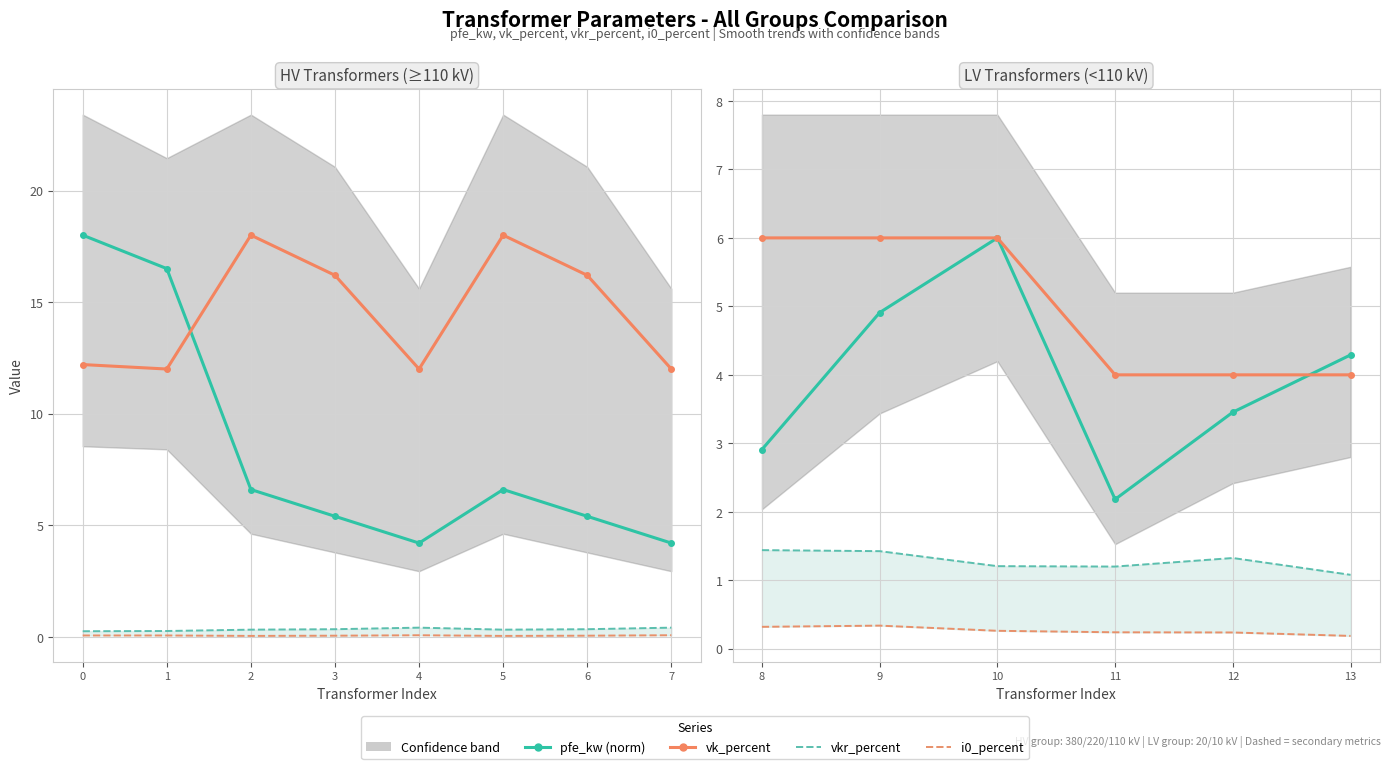

What is the difference between the second highest and second lowest values in the i0_percent series?

0.1